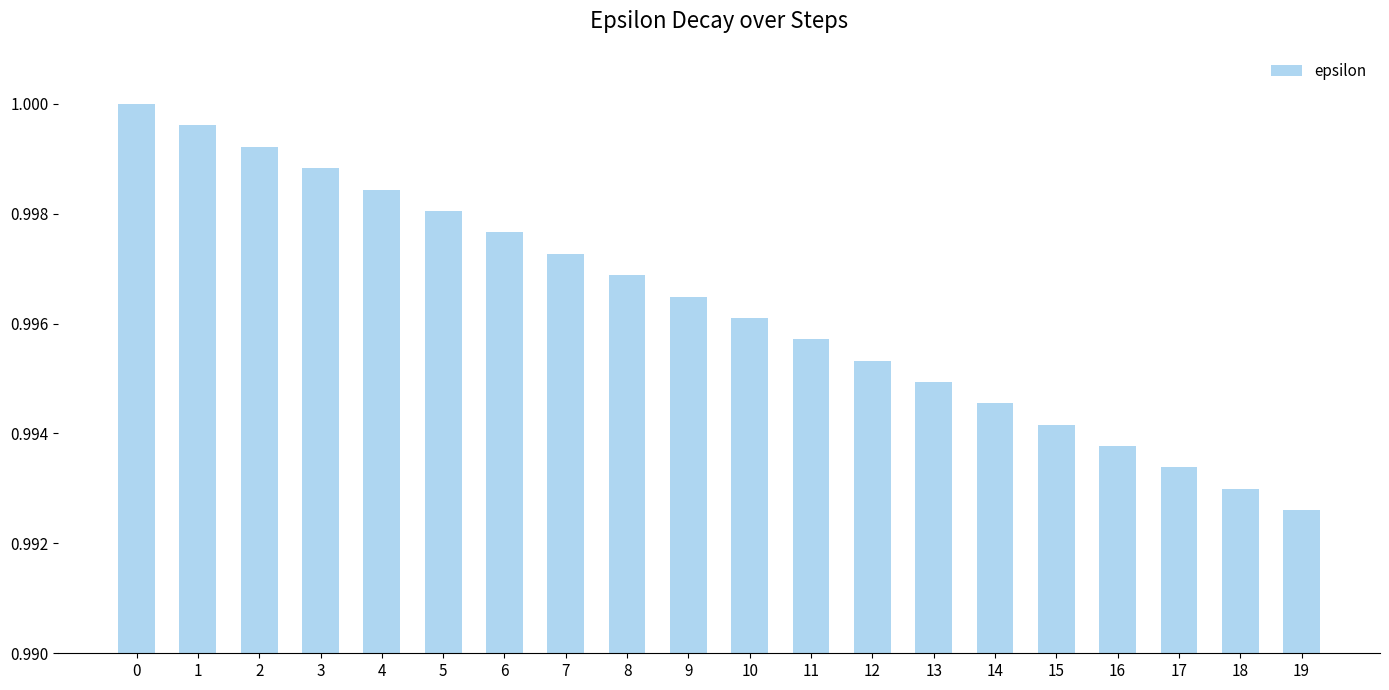

List the labels in order of value, smallest first.

19, 18, 17, 16, 15, 14, 13, 12, 11, 10, 9, 8, 7, 6, 5, 4, 3, 2, 1, 0